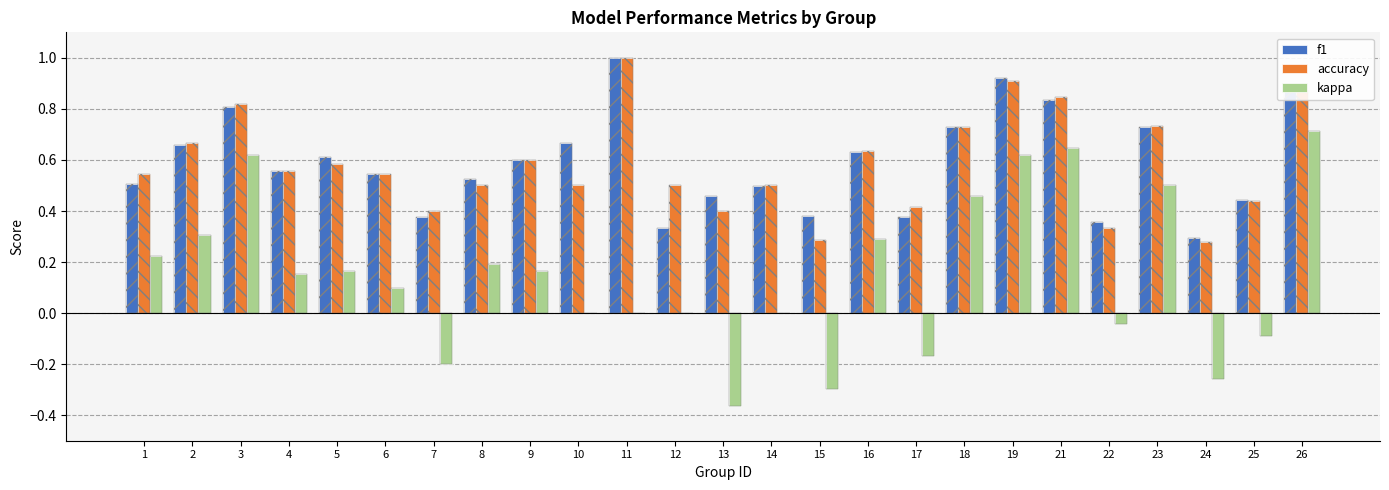

At which category is the sum across all series the highest?

26